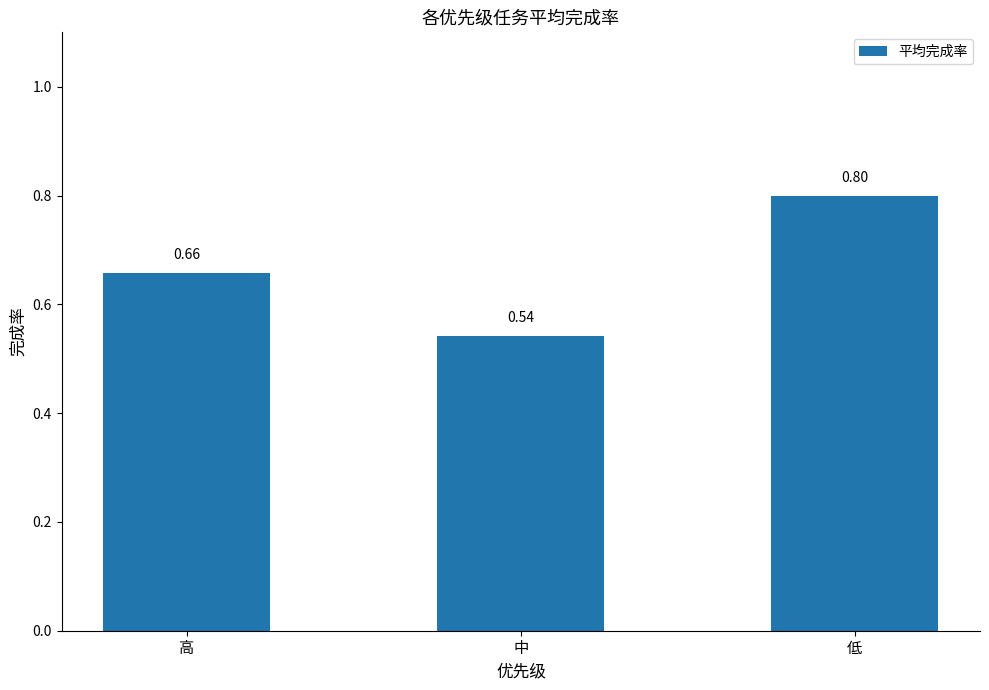

List the labels in order of value, largest first.

低, 高, 中